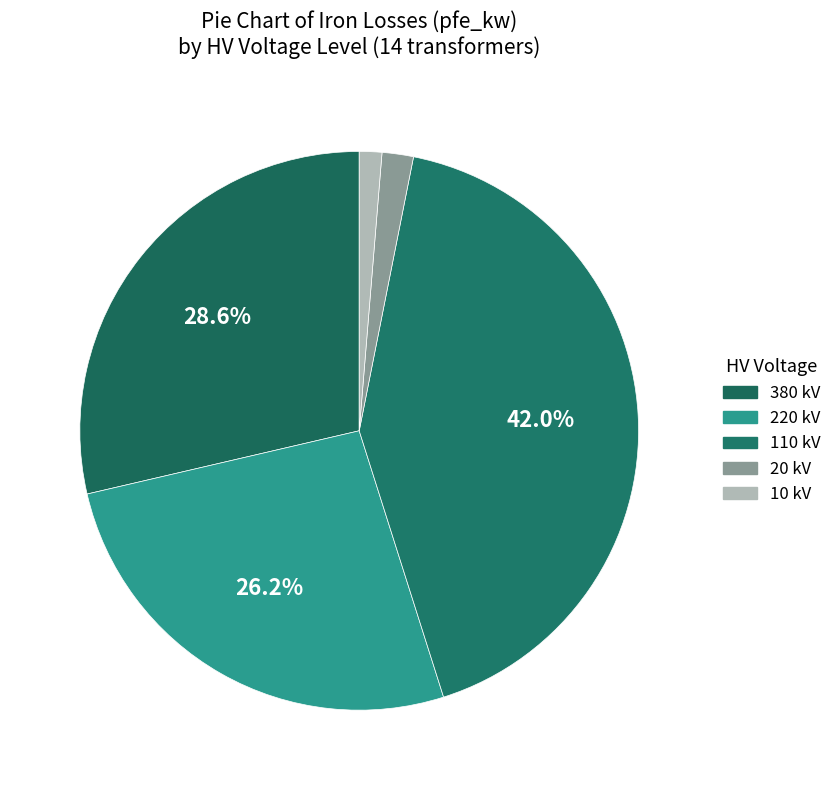

How many slices are in this pie chart?

5